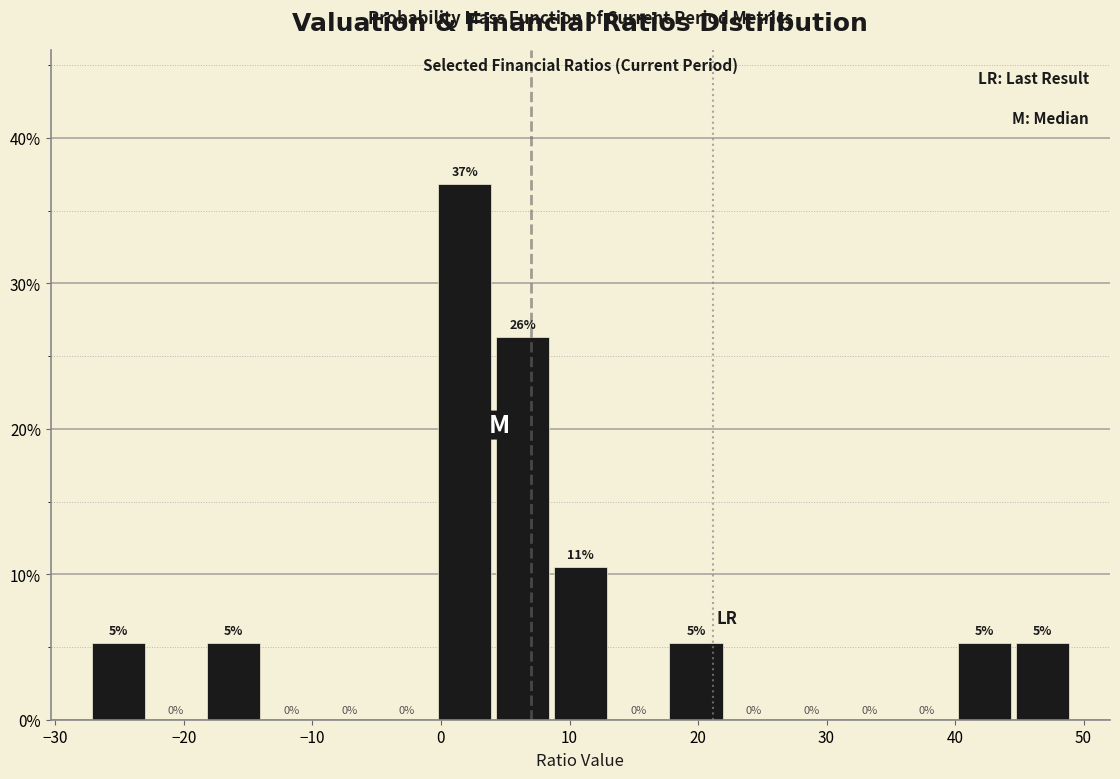

Over which range of the x-axis is the bar tallest?

0 to 4